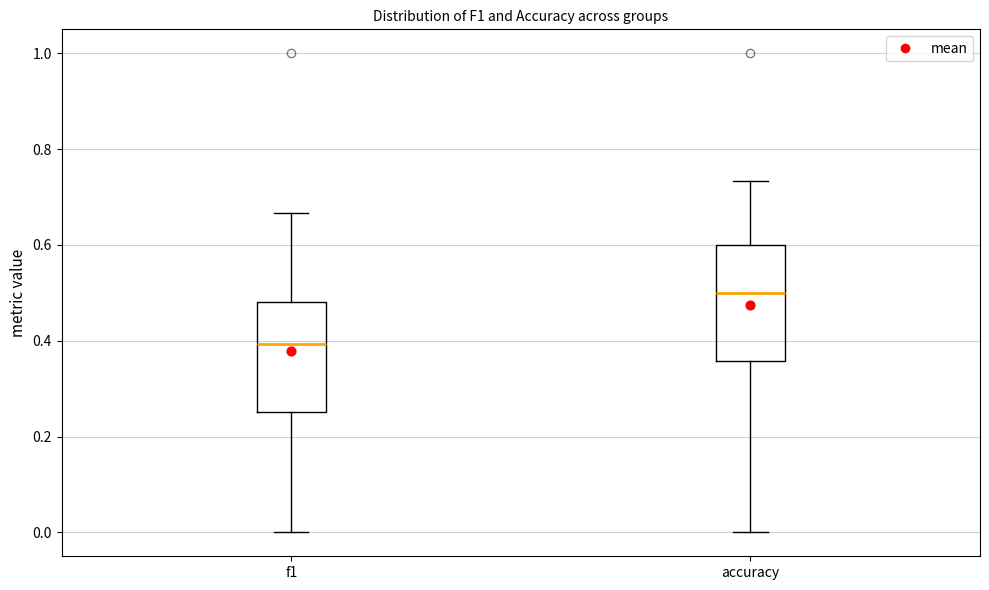

Which box's median line is the highest?

accuracy